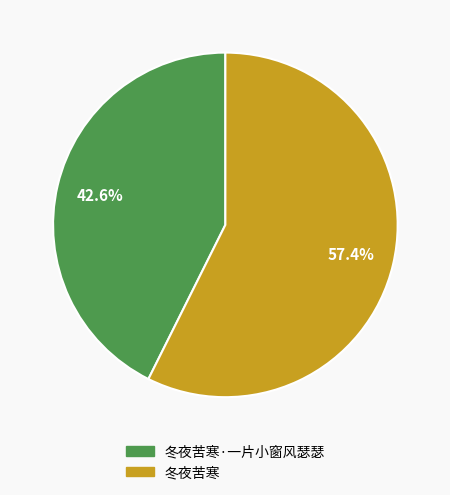

Does any single category account for the majority?

Yes